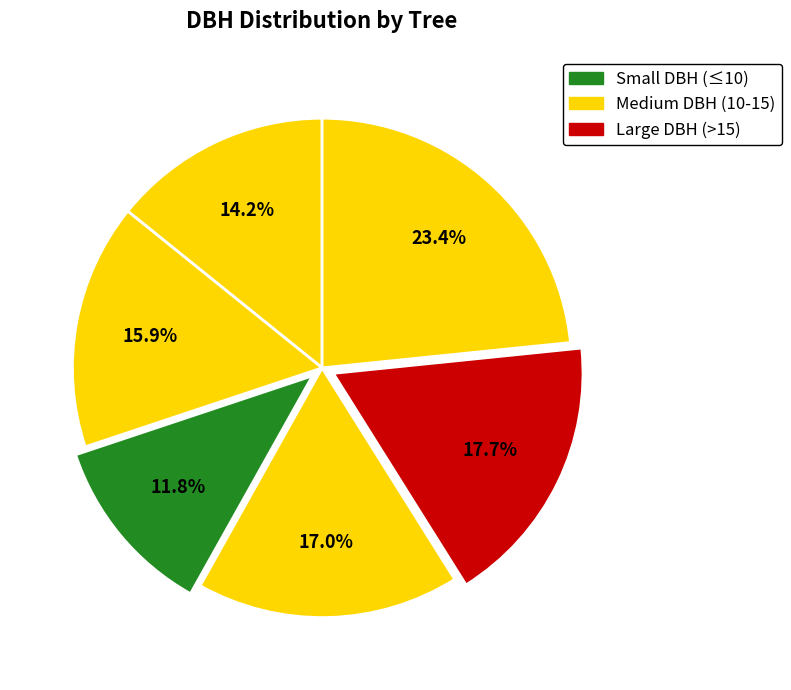

How many segments does this pie chart have?

6